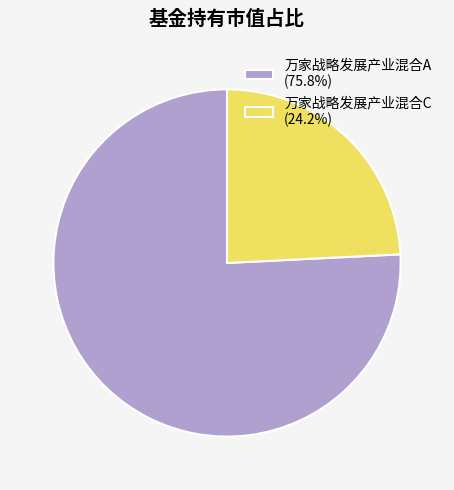

Do 万家战略发展产业混合A (75.8%) and 万家战略发展产业混合C (24.2%) together represent more than half of the pie?

Yes